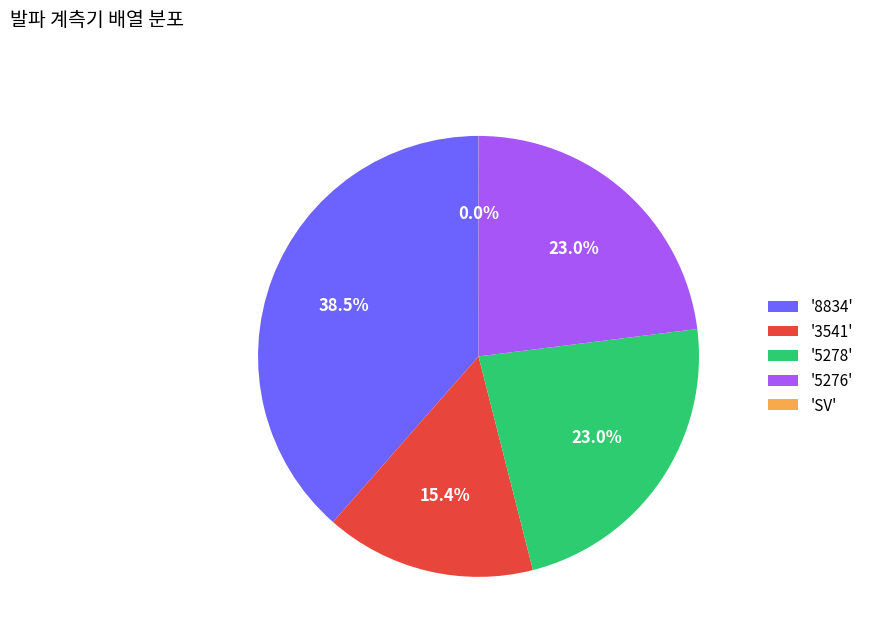

Which has a higher value, '5278' or '3541'?

'5278'